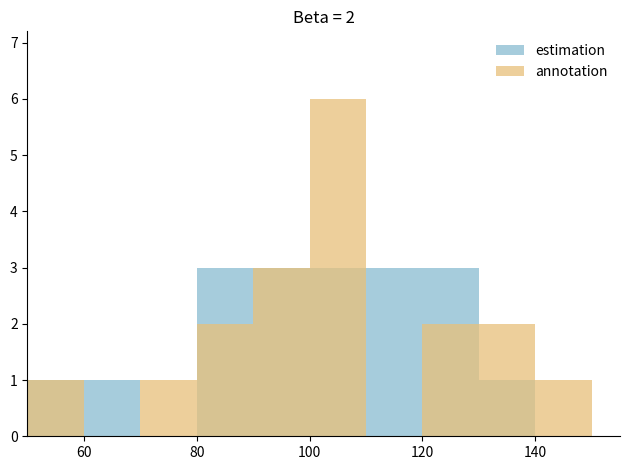

At how many categories does at least one series exceed 2?

5